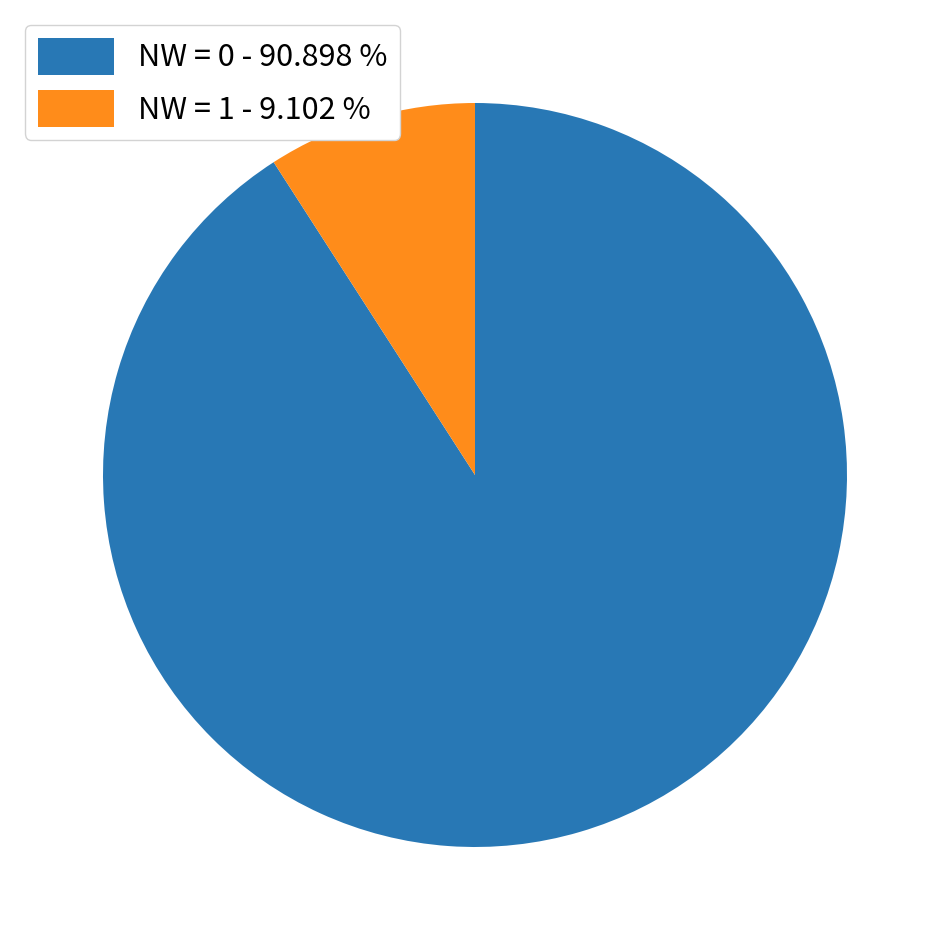

How many slices are in this pie chart?

2